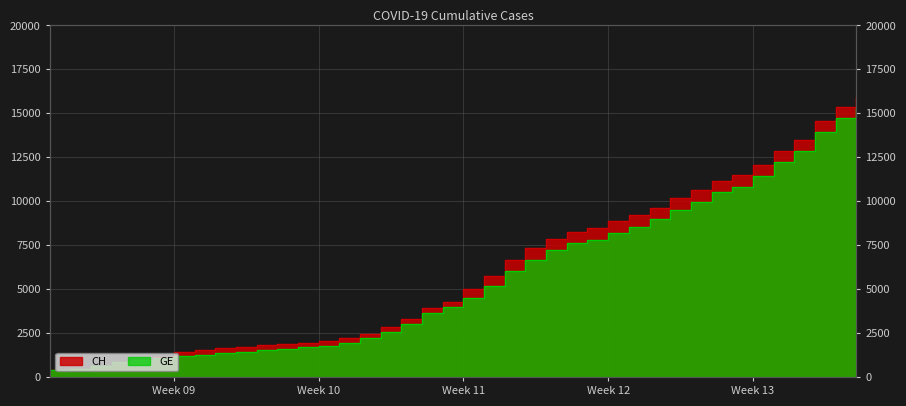

What are all the series names shown in the legend?

CH, GE